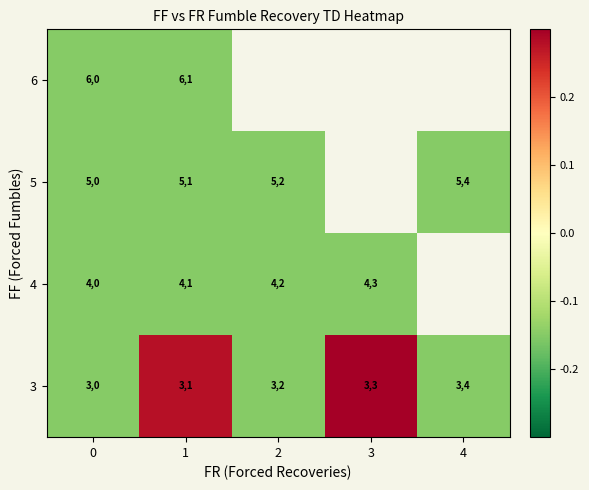

Is the value of 6 at 1 greater than the value of 5 at 2?

Yes